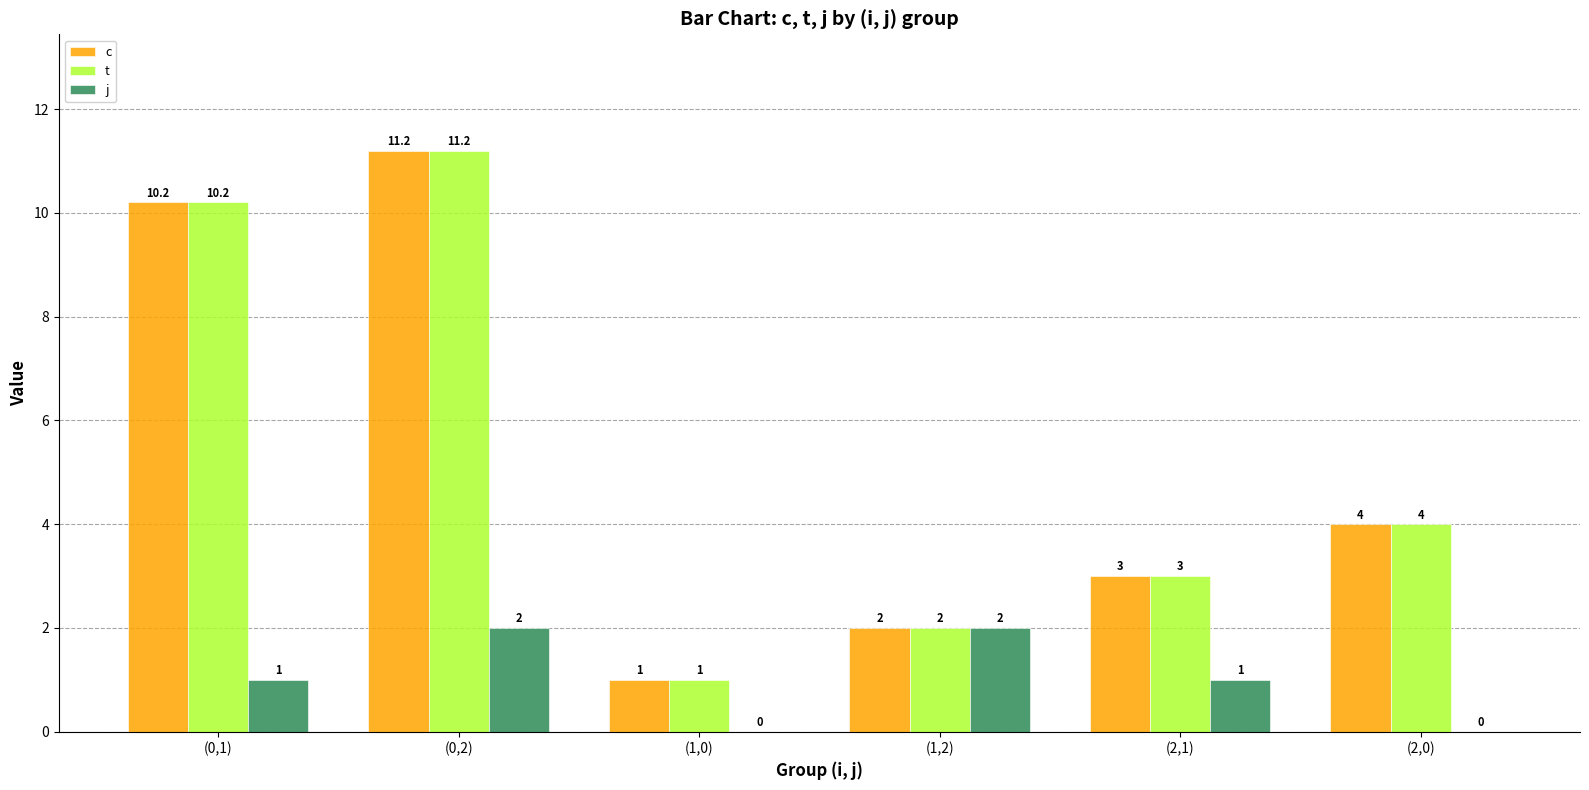

Reading right to left, list all the values displayed in this chart.

c: 4.0	3.0	2.0	1.0	11.2	10.2
t: 4.0	3.0	2.0	1.0	11.2	10.2
j: 0.0	1.0	2.0	0.0	2.0	1.0